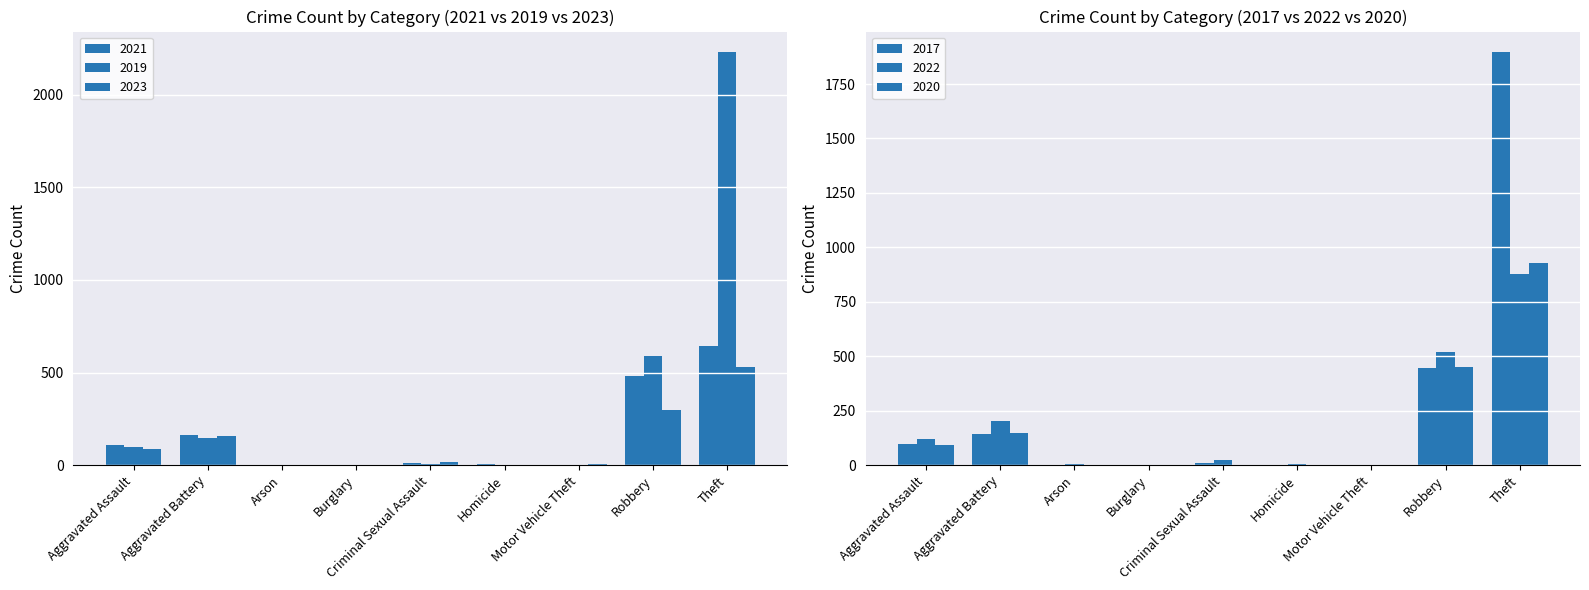

What is the spread (max minus min) of values at Motor Vehicle Theft?

5